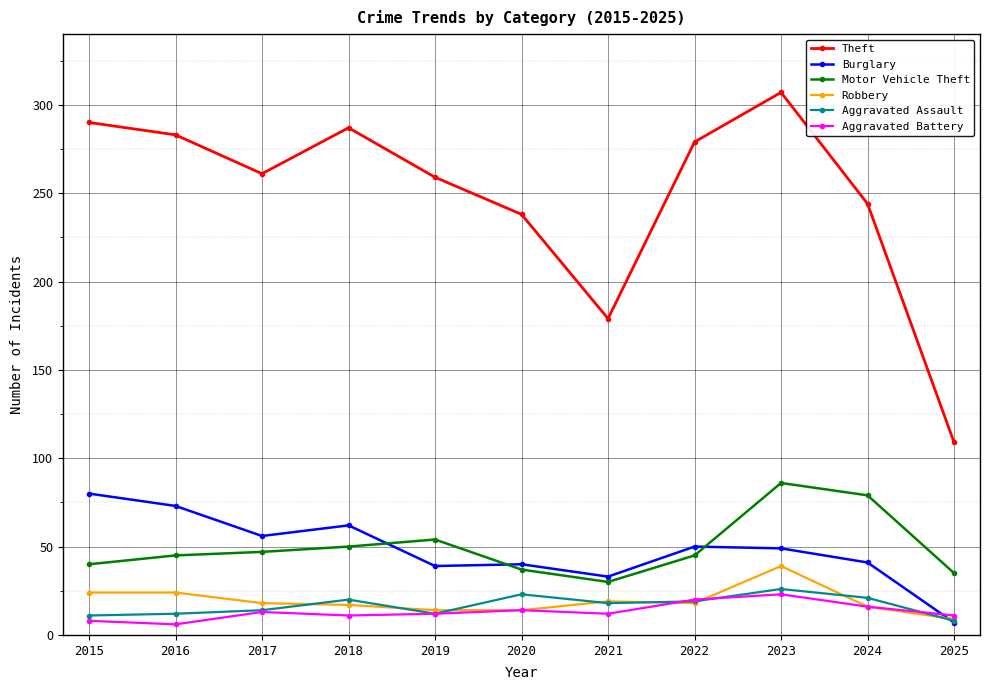

What is the value of the Theft point at the 1st from the left?

290